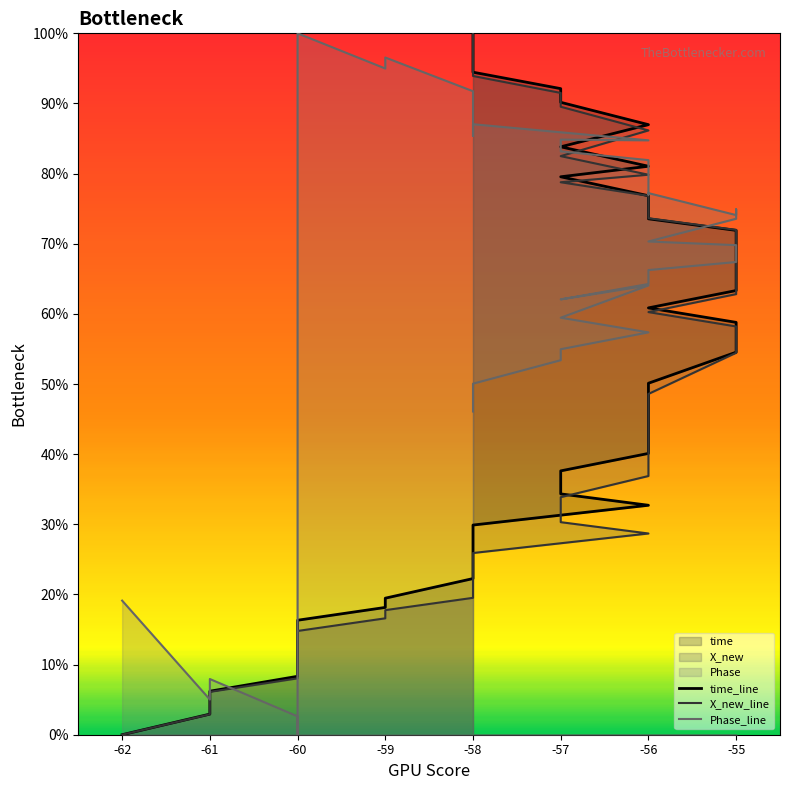

What is the sum of the X_new values at 39 and 12?

125.9